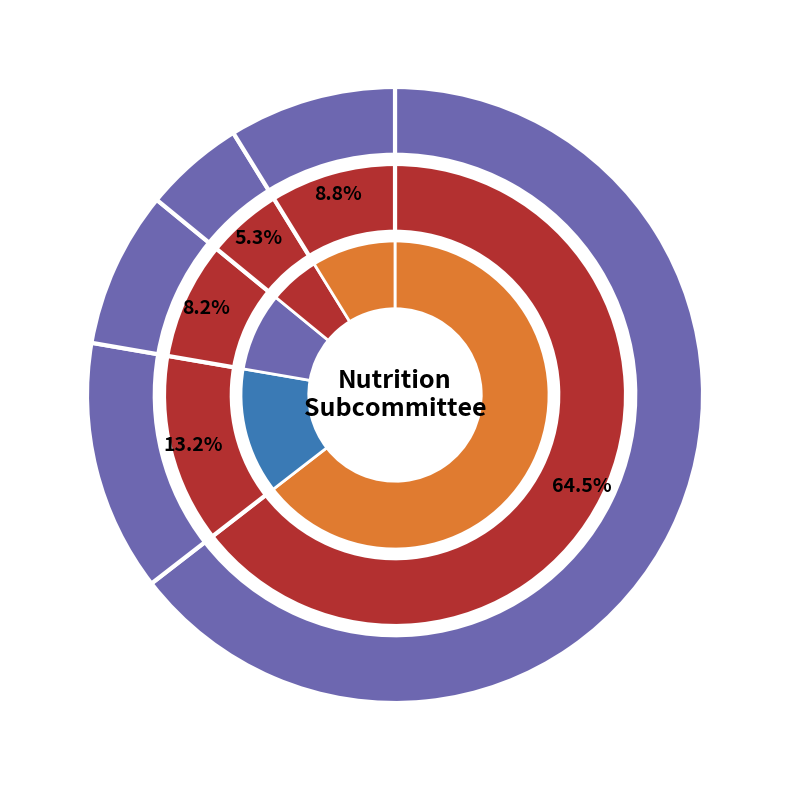

Does any single category account for the majority?

Yes